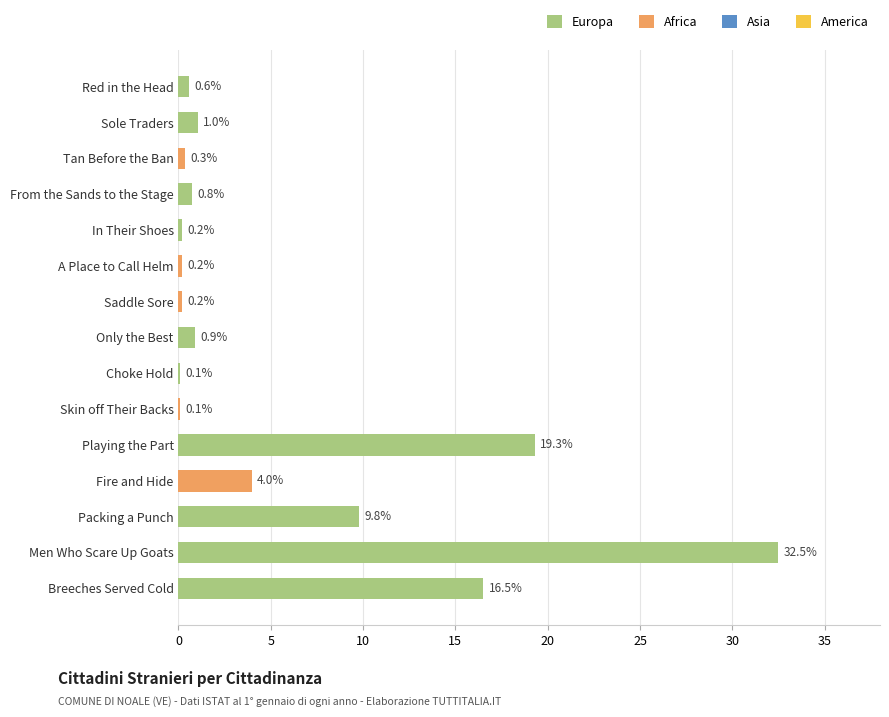

Reading top to bottom, extract all data points from this chart.

Red in the Head=0.6	Sole Traders=1.0	Tan Before the Ban=0.3	From the Sands to the Stage=0.8	In Their Shoes=0.2	A Place to Call Helm=0.2	Saddle Sore=0.2	Only the Best=0.9	Choke Hold=0.1	Skin off Their Backs=0.1	Playing the Part=19.3	Fire and Hide=4.0	Packing a Punch=9.8	Men Who Scare Up Goats=32.5	Breeches Served Cold=16.5